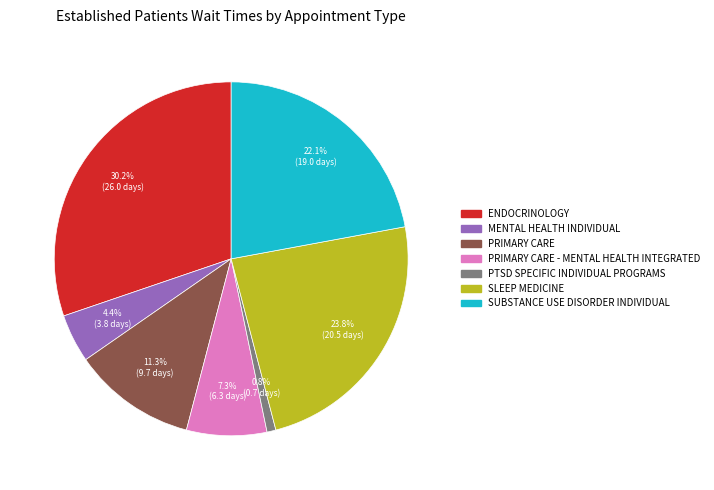

To the nearest percent, what portion does PRIMARY CARE - MENTAL HEALTH INTEGRATED represent?

7%